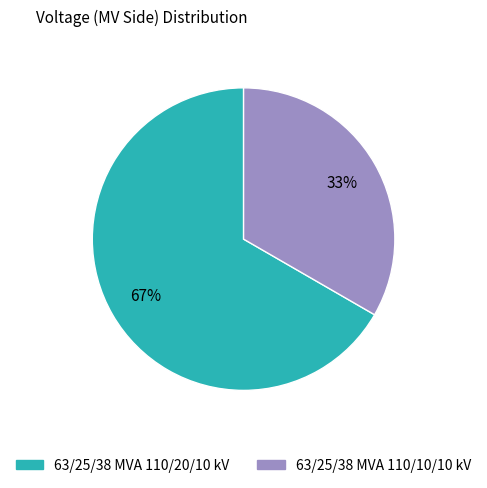

Which has a higher value, 63/25/38 MVA 110/10/10 kV or 63/25/38 MVA 110/20/10 kV?

63/25/38 MVA 110/20/10 kV